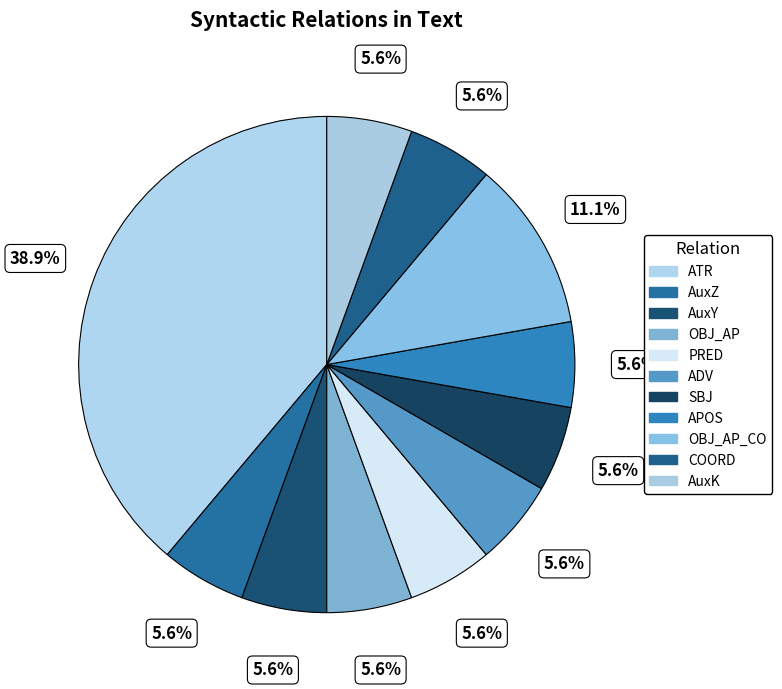

Count the number of slices in the pie.

11